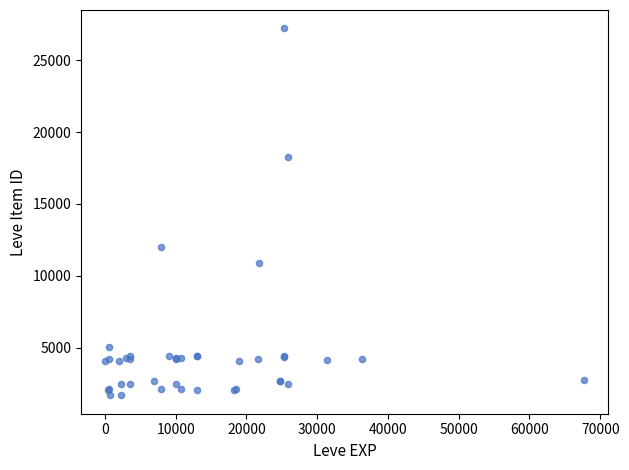

What Y value in the scatter plot is closest to 14448?

12018